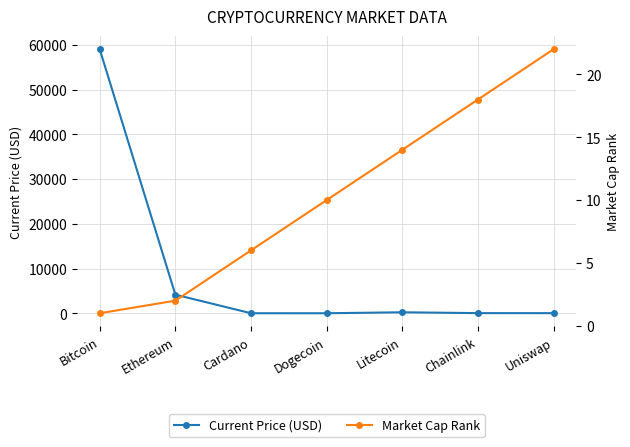

What is the difference between the Market Cap Rank values at Dogecoin and Cardano?

4.0